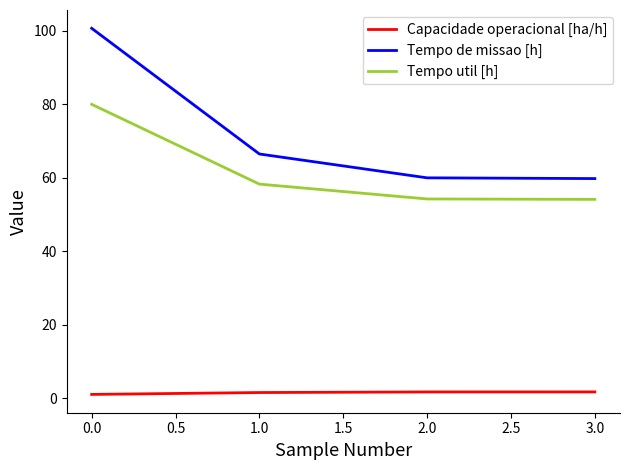

Which series has the largest total across all categories?

Tempo de missao [h]